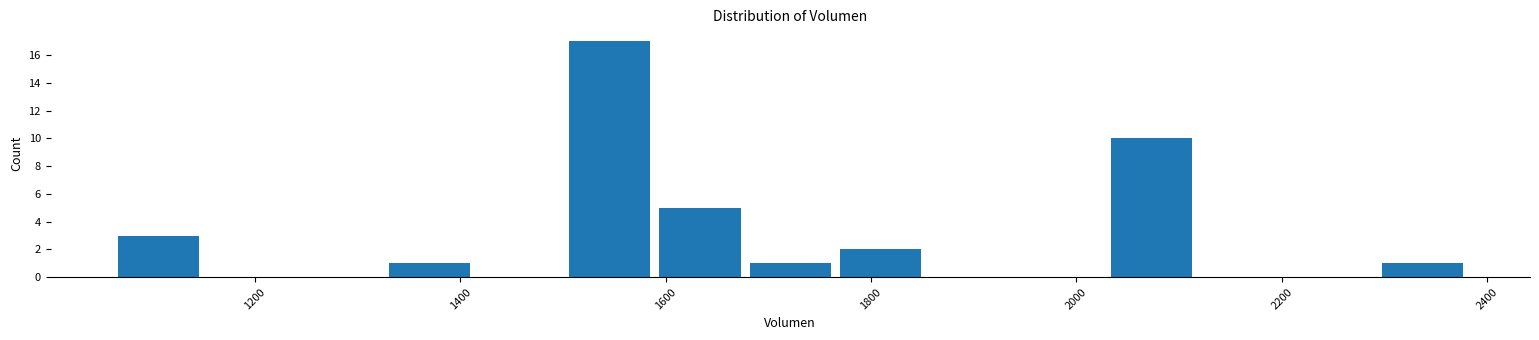

What is the height of the bar covering 1680 to 1760 on the x-axis? Neither the bar edges nor the heights are printed on the chart, so give them approximately, as read against the axes.

1